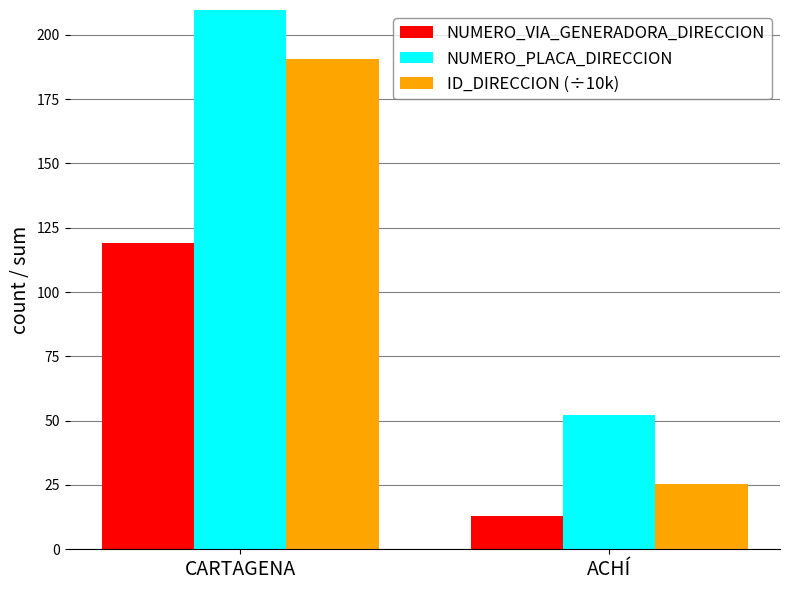

Is it true that NUMERO_VIA_GENERADORA_DIRECCION equals 6.9 at ACHÍ?

False